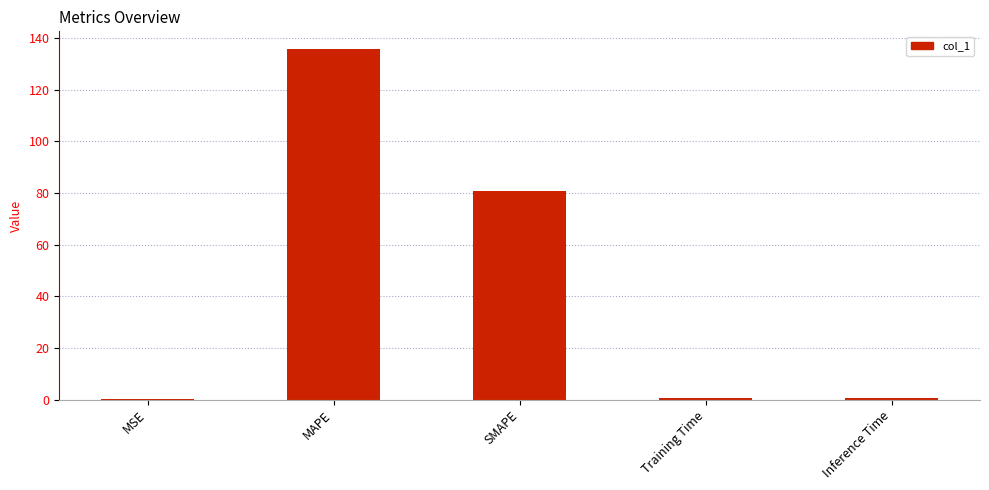

What is the change in value from MAPE to SMAPE?

-54.9